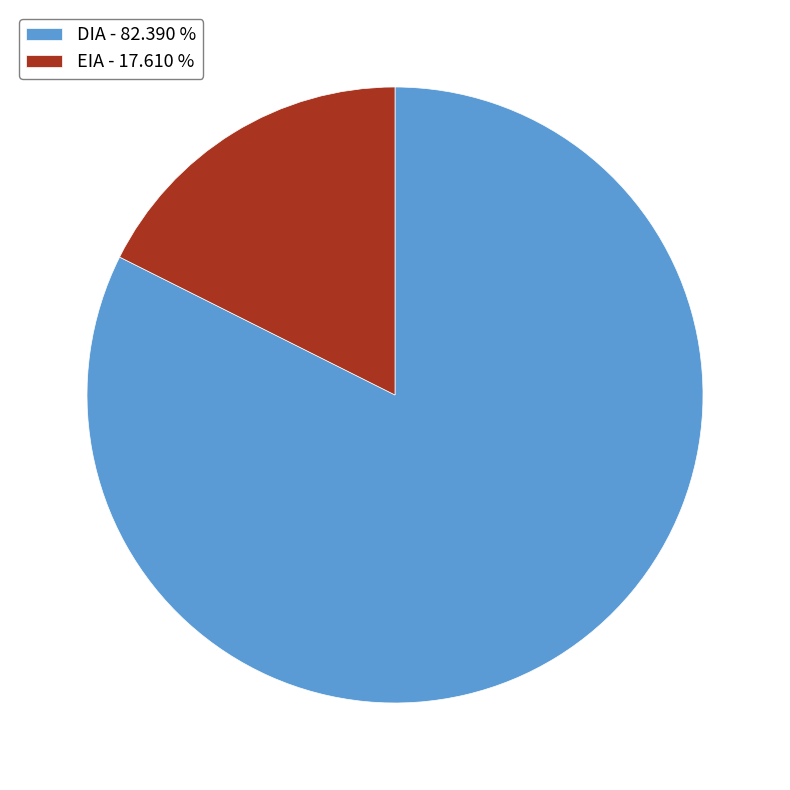

Is there any slice that represents more than half of the pie?

Yes